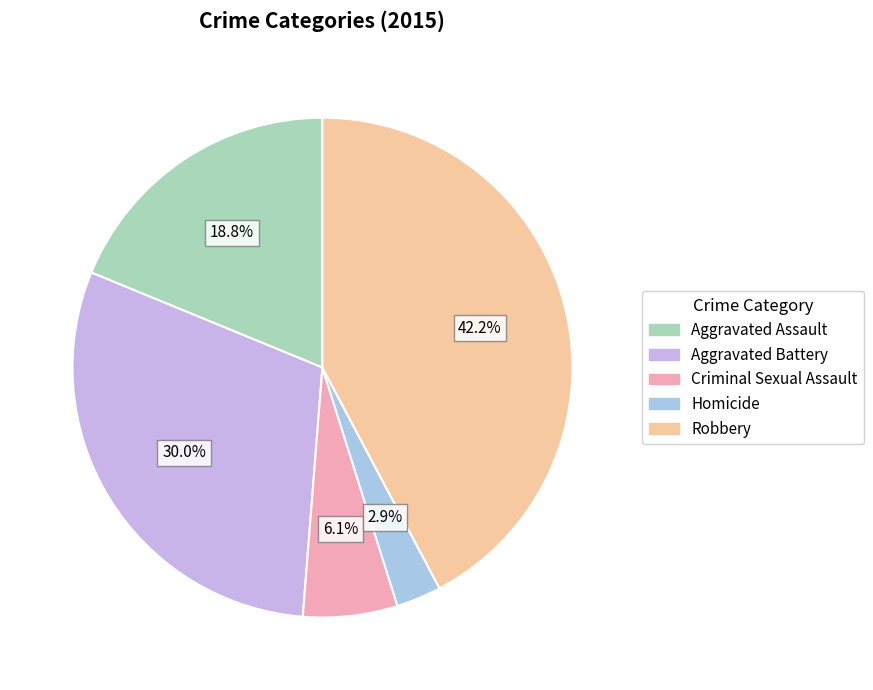

To the nearest percent, what is the combined percentage of Aggravated Battery and Homicide?

33%